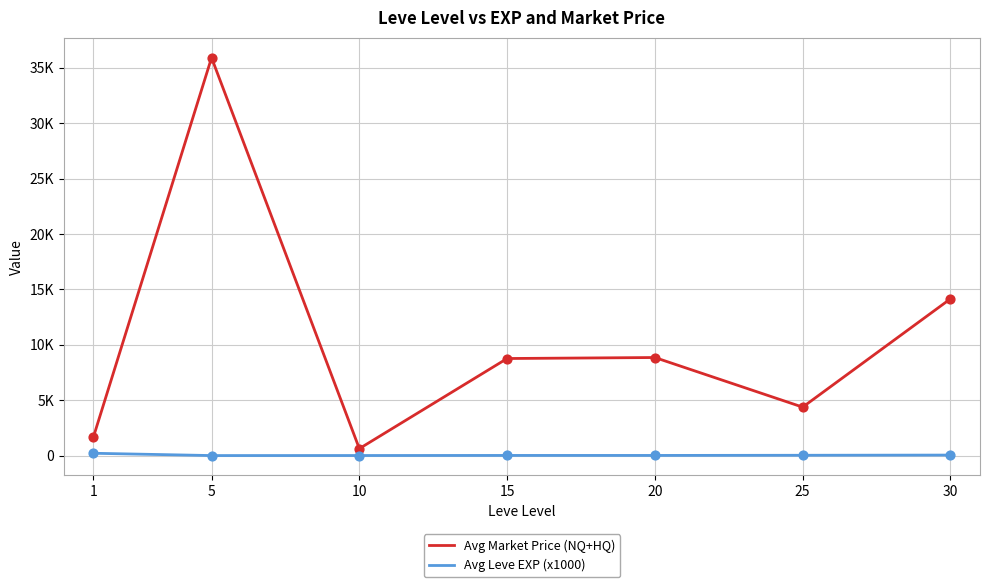

Which series has the largest total across all categories?

Avg Market Price (NQ+HQ)